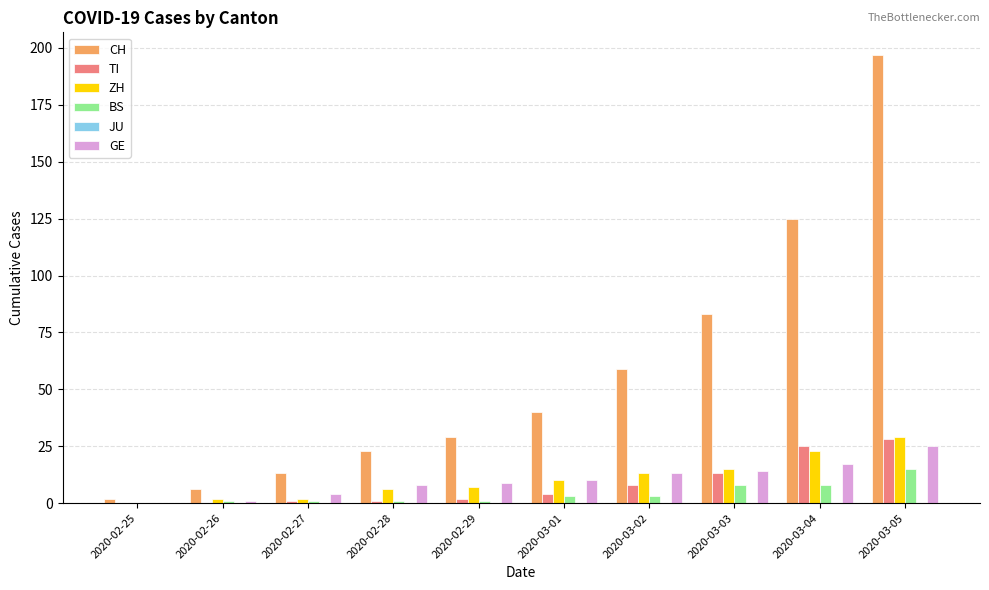

What is the sum of all CH values?

577